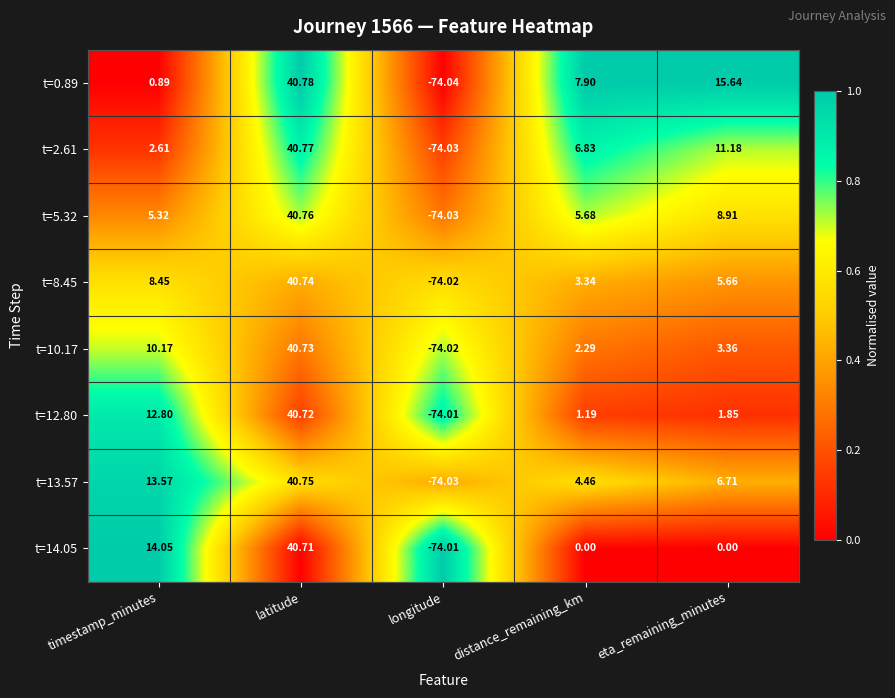

What is the total value across all series at latitude?

326.0